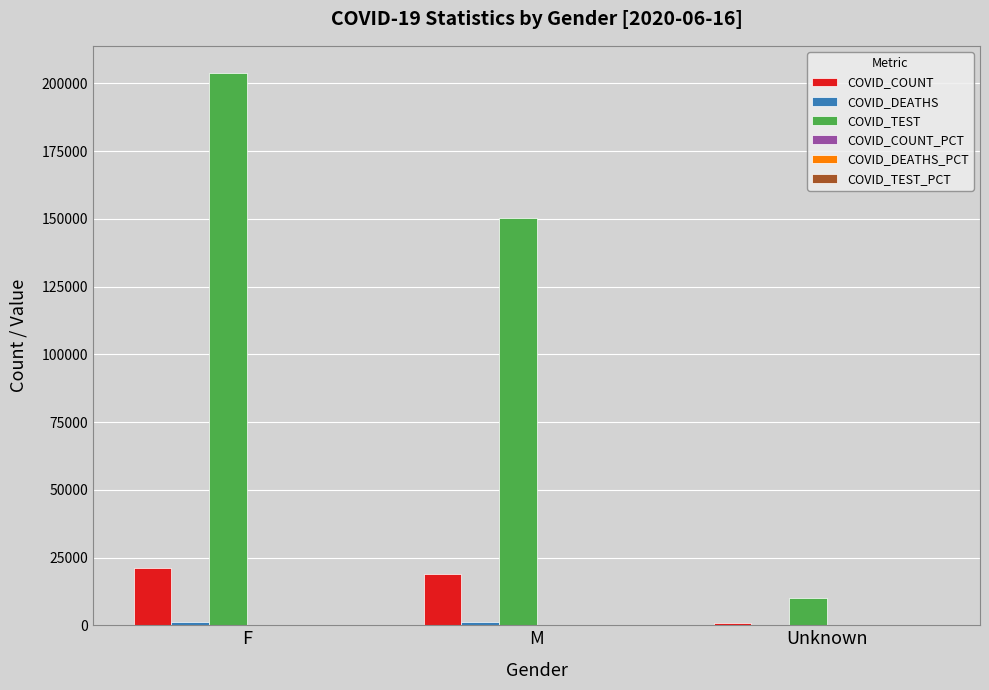

What is the maximum value shown in the chart?

203648.0